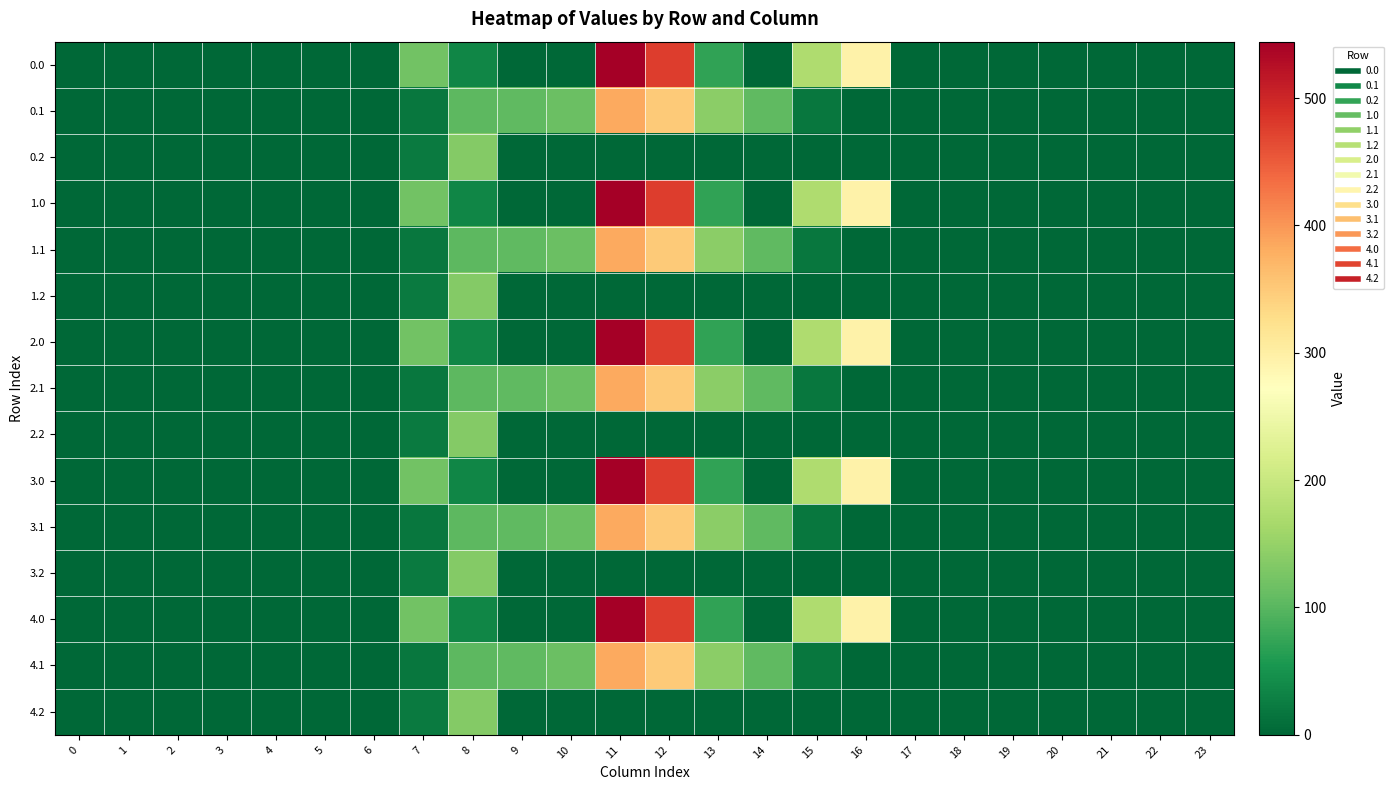

At which category is the sum across all series the highest?

11